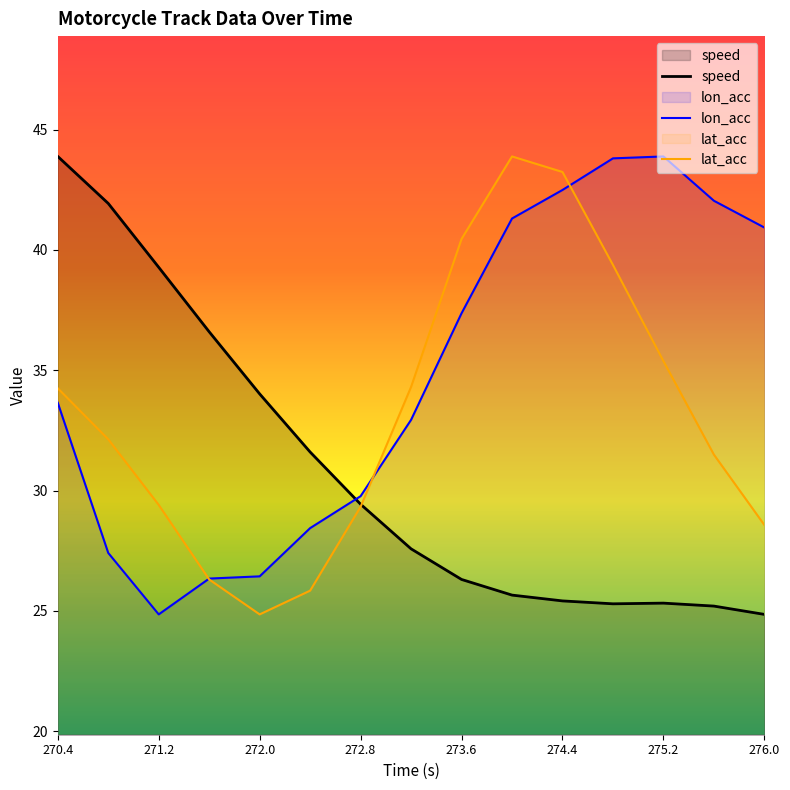

True or false: speed and lat_acc intersect in this chart.

True